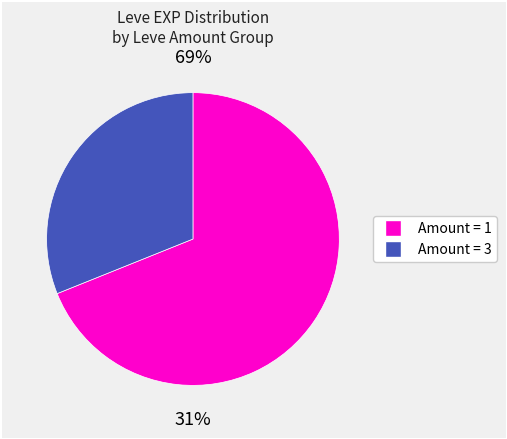

Does any single category account for the majority?

Yes